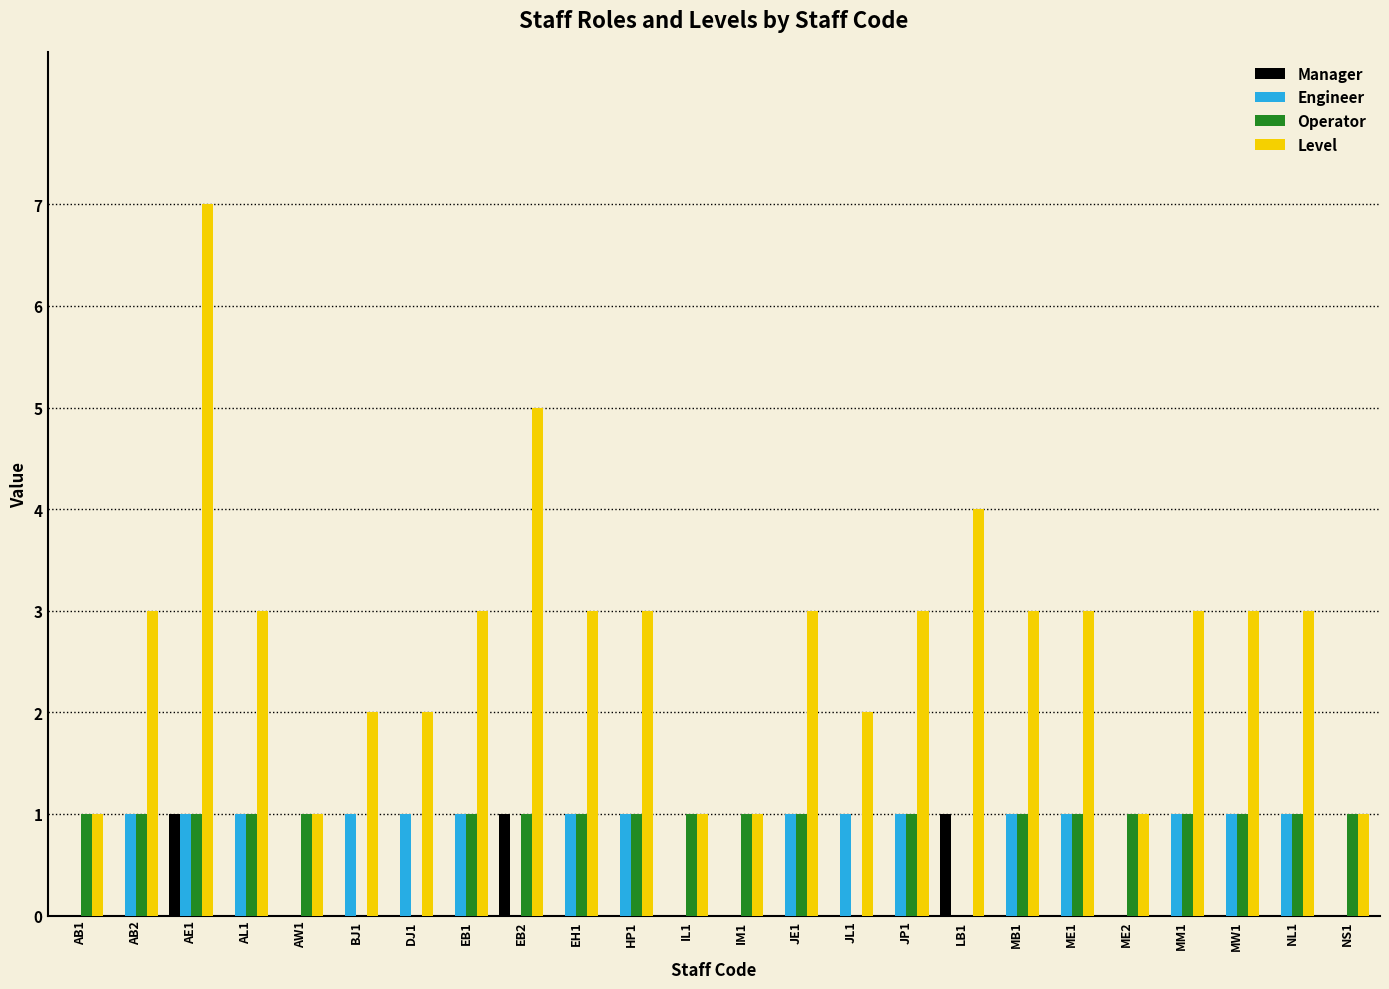

Which series has the largest total across all categories?

Level